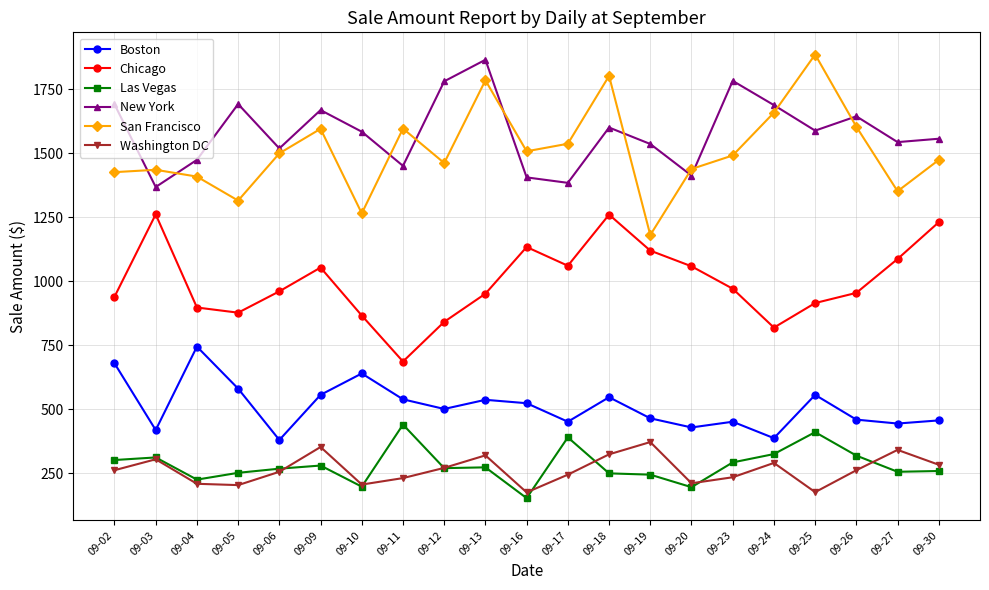

True or false: Washington DC has more than 2 points higher than both neighbors.

True